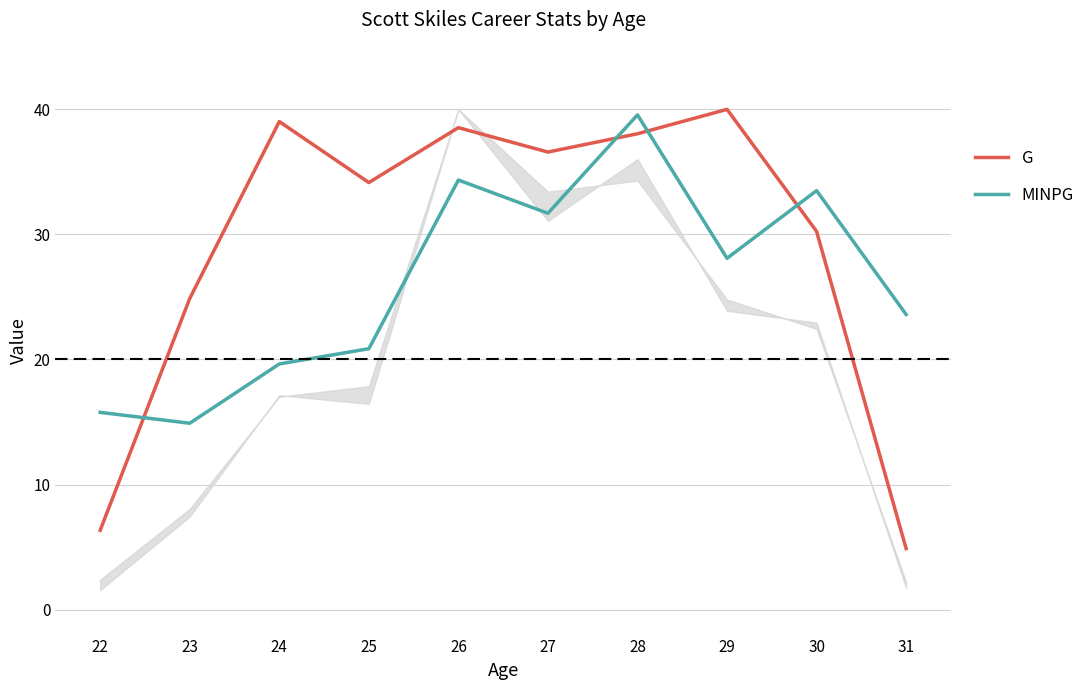

Which category has the highest value in the G series?

29